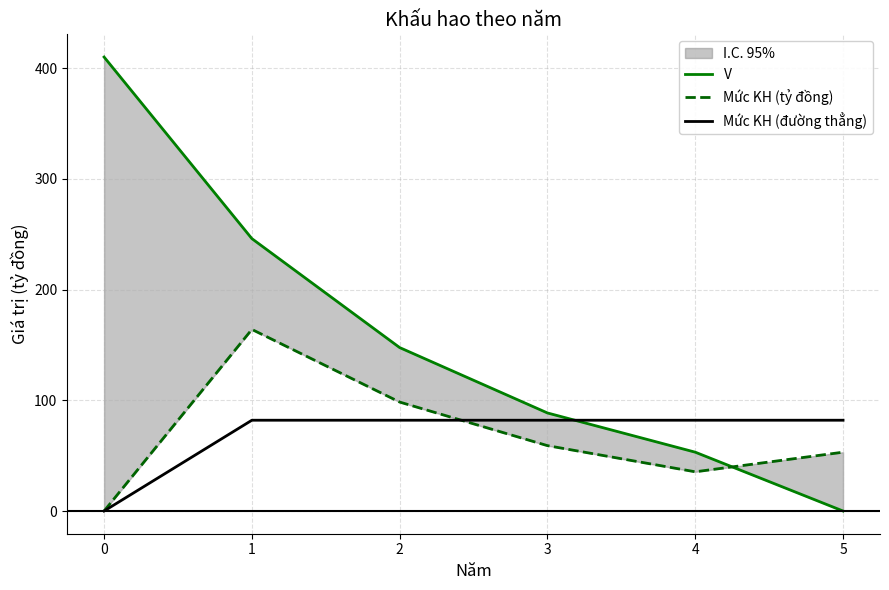

What is the value of the Mức KH (đường thẳng) point at the 4th from the left?

82.0